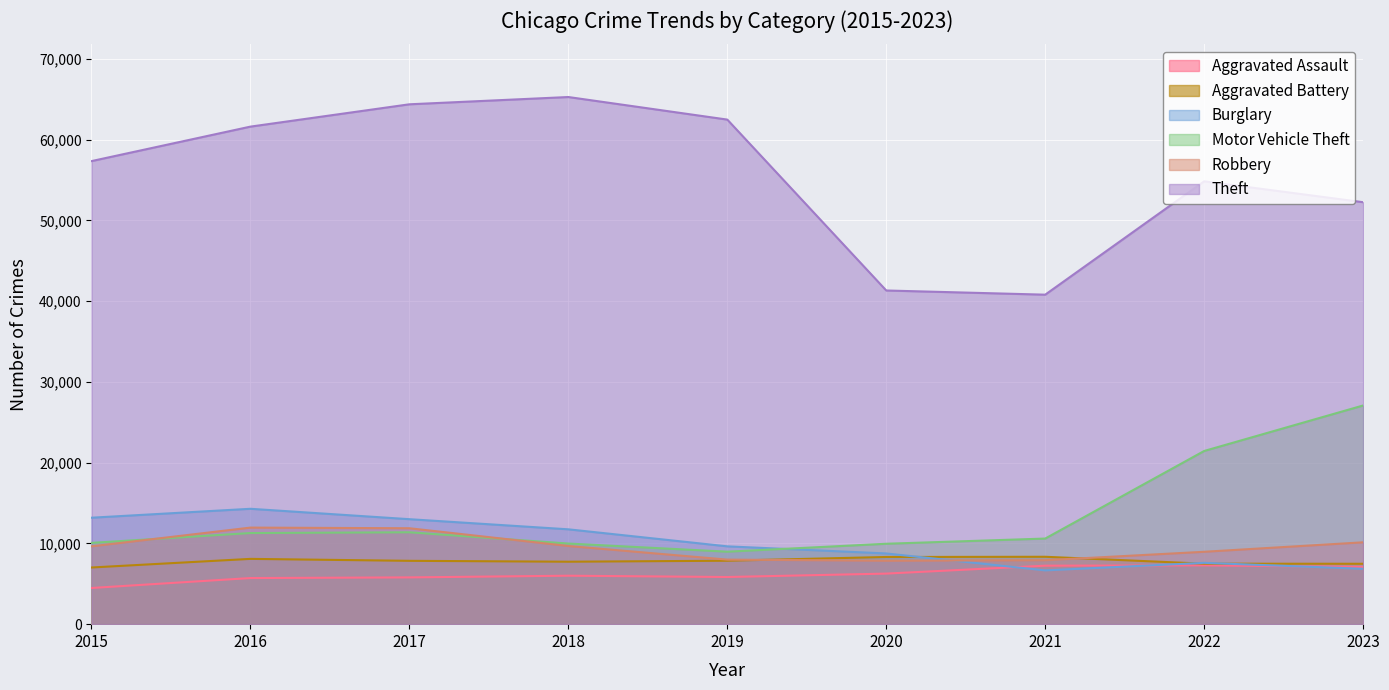

Rank the series at 2015 from lowest to highest value.

Aggravated Assault, Aggravated Battery, Robbery, Motor Vehicle Theft, Burglary, Theft